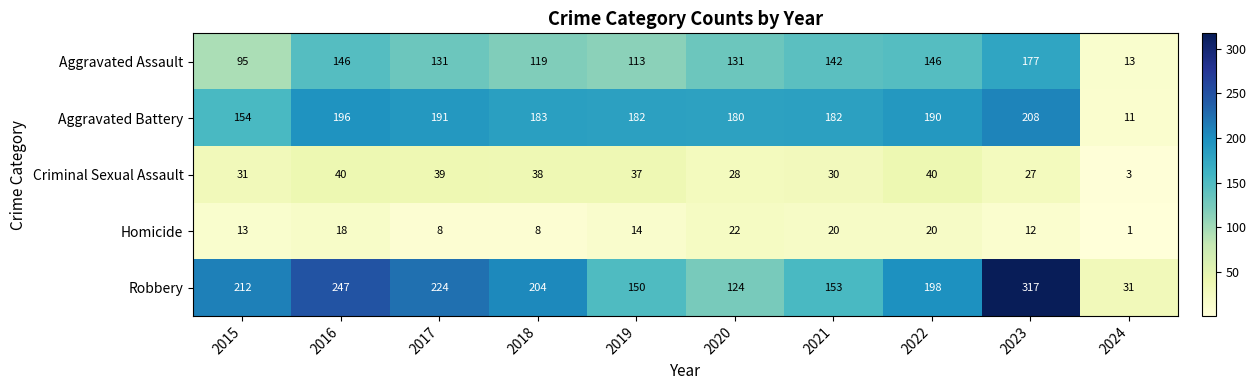

How many categories are shown in the chart?

10